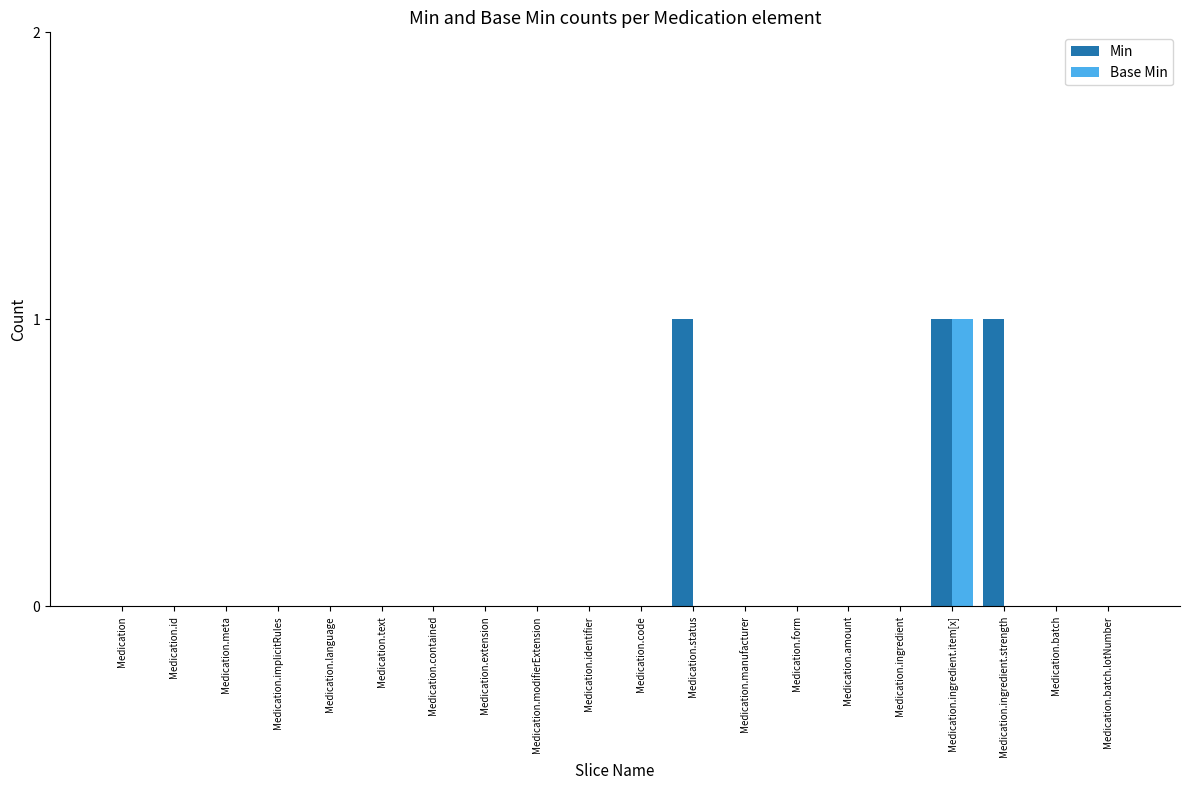

Reading left to right, transcribe all the data shown in this chart.

Min: 0	0	0	0	0	0	0	0	0	0	0	1	0	0	0	0	1	1	0	0
Base Min: 0	0	0	0	0	0	0	0	0	0	0	0	0	0	0	0	1	0	0	0